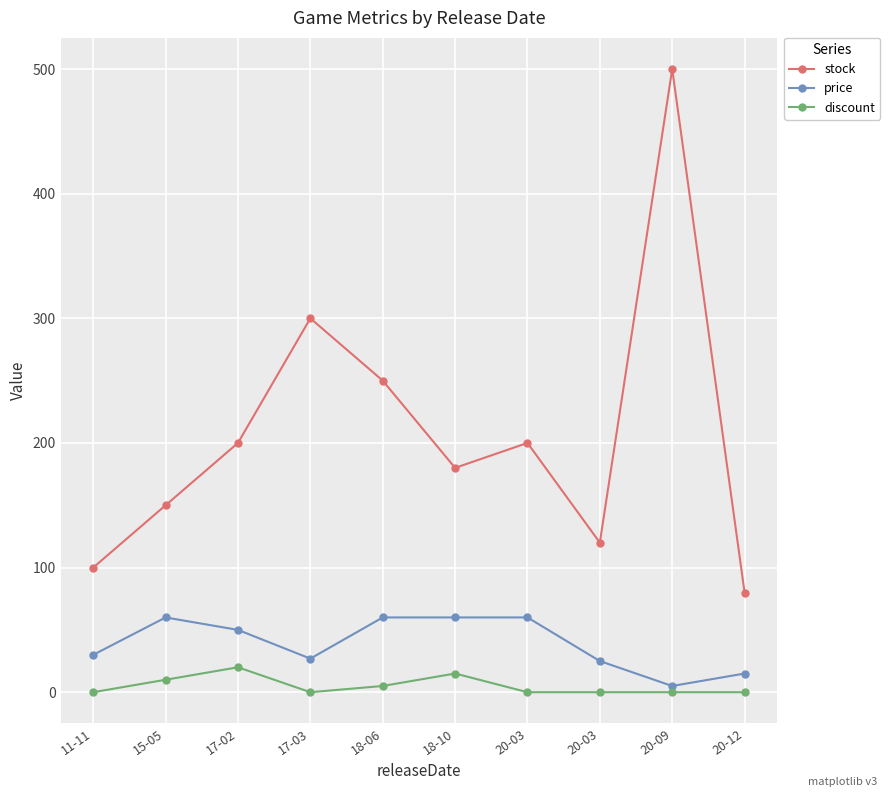

What are all the series names shown in the legend?

stock, price, discount